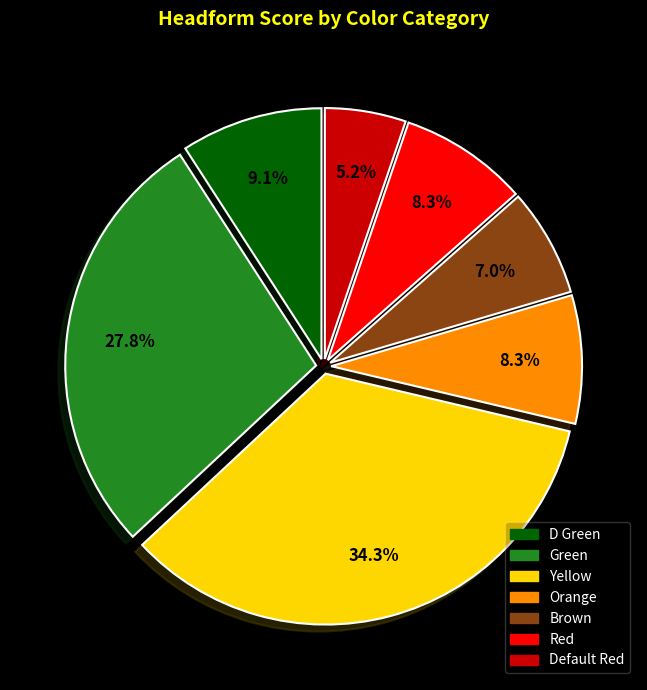

Which slice is the smallest?

Default Red